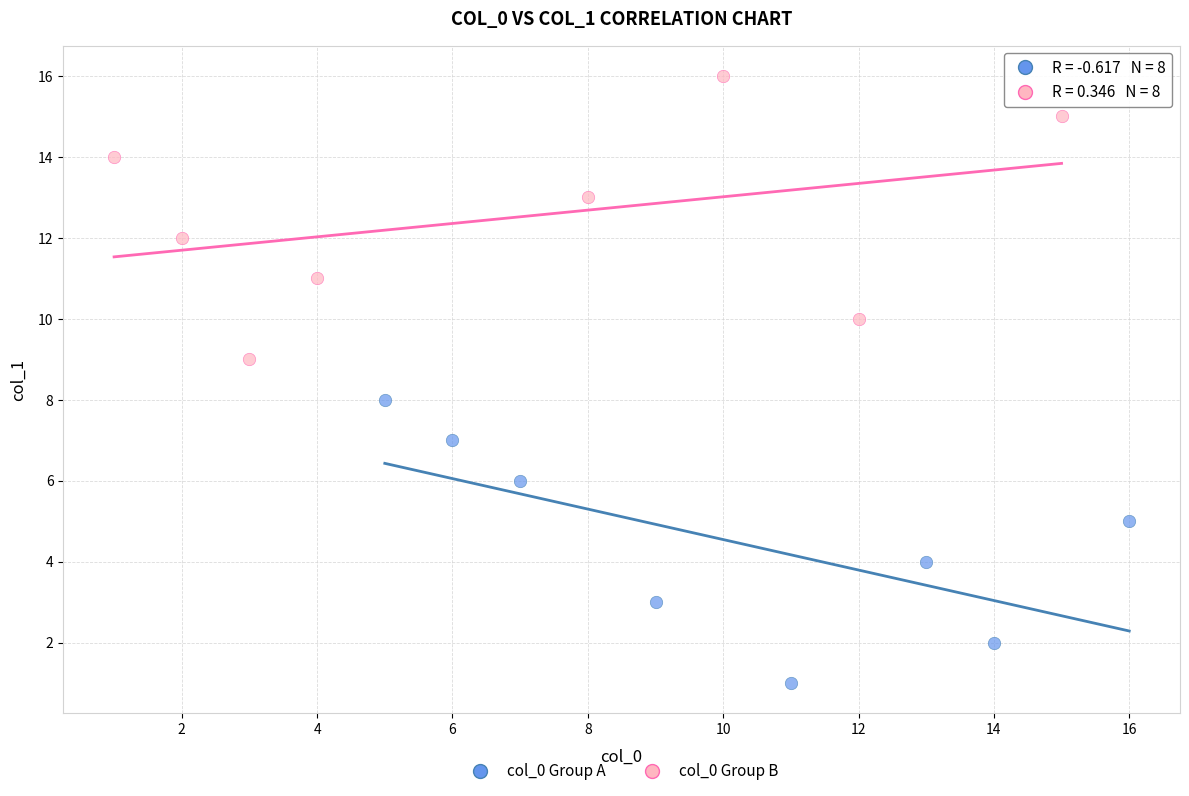

What are all the series names shown in the legend?

col_0 Group A, col_0 Group B